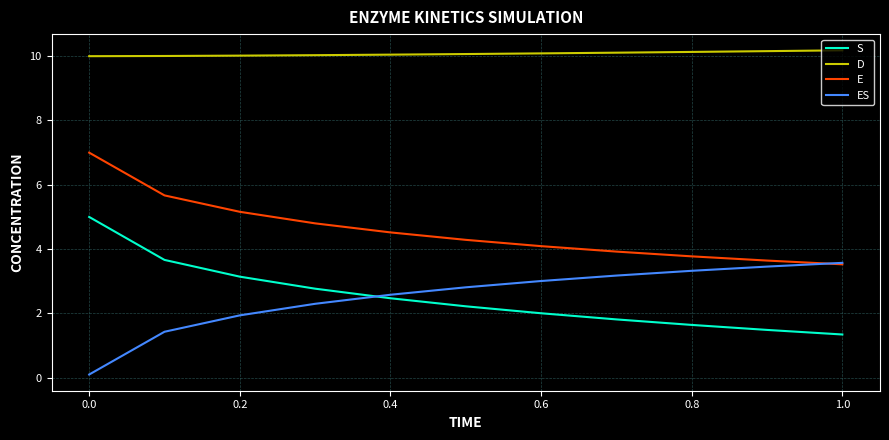

Which series has the largest total across all categories?

D